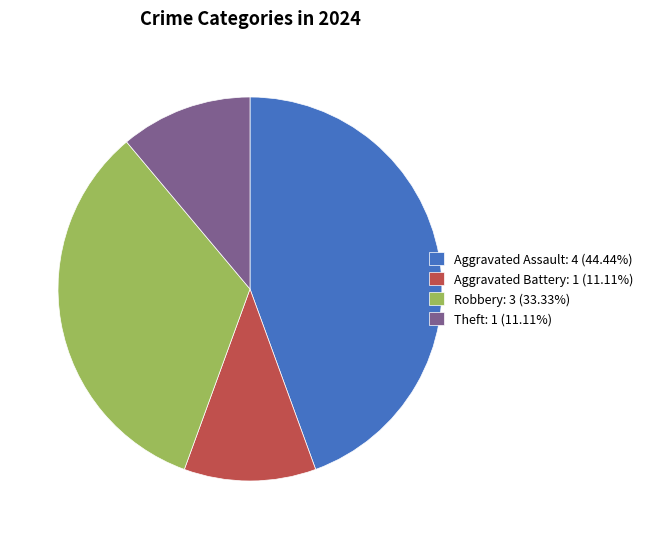

Does any single category account for the majority?

No